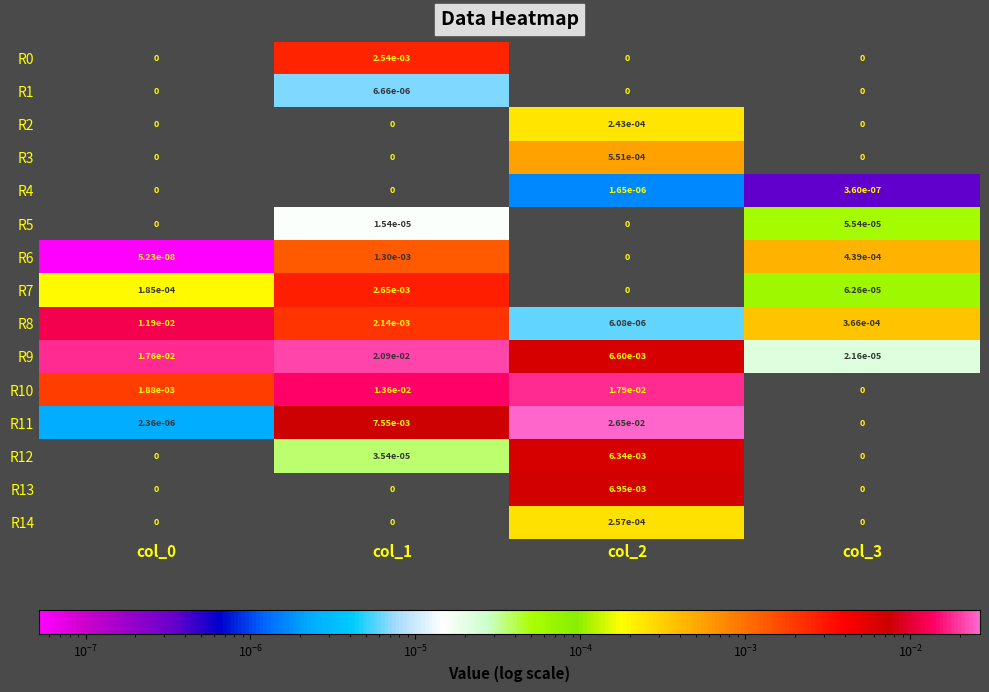

At which category is the sum across all series the highest?

col_2